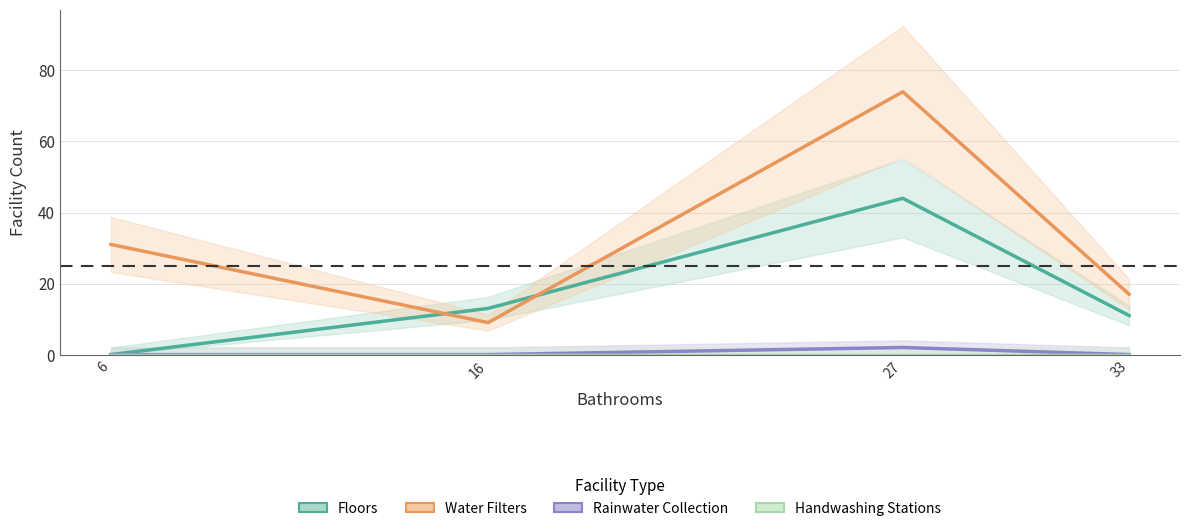

What is the sum of the Floors values at 16 and 33?

24